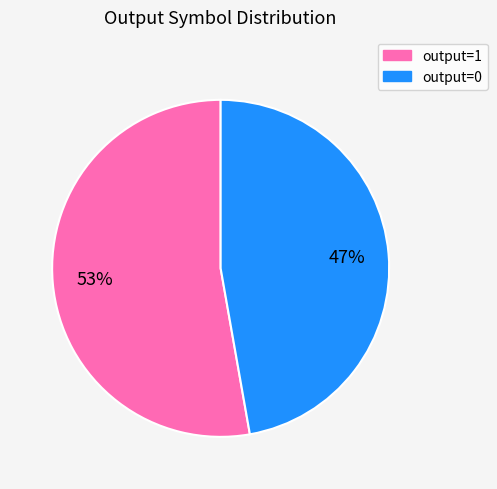

Does any single category account for the majority?

Yes